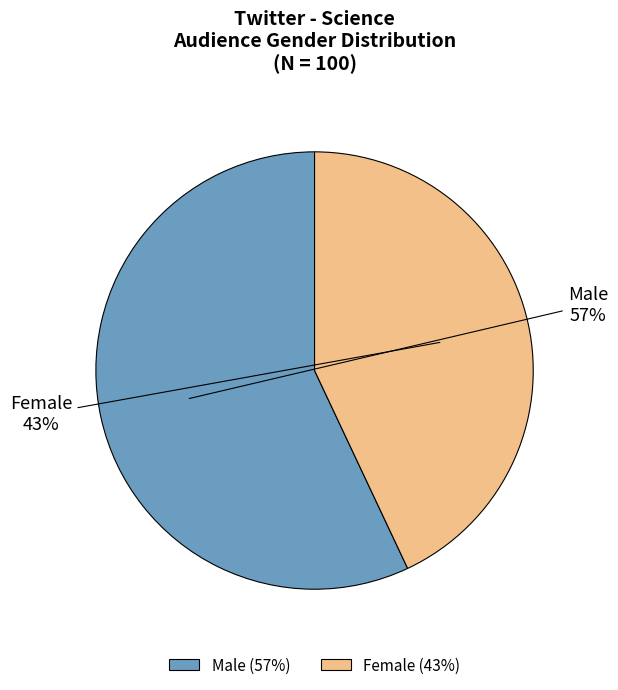

Between Female and Male, which is larger?

Male